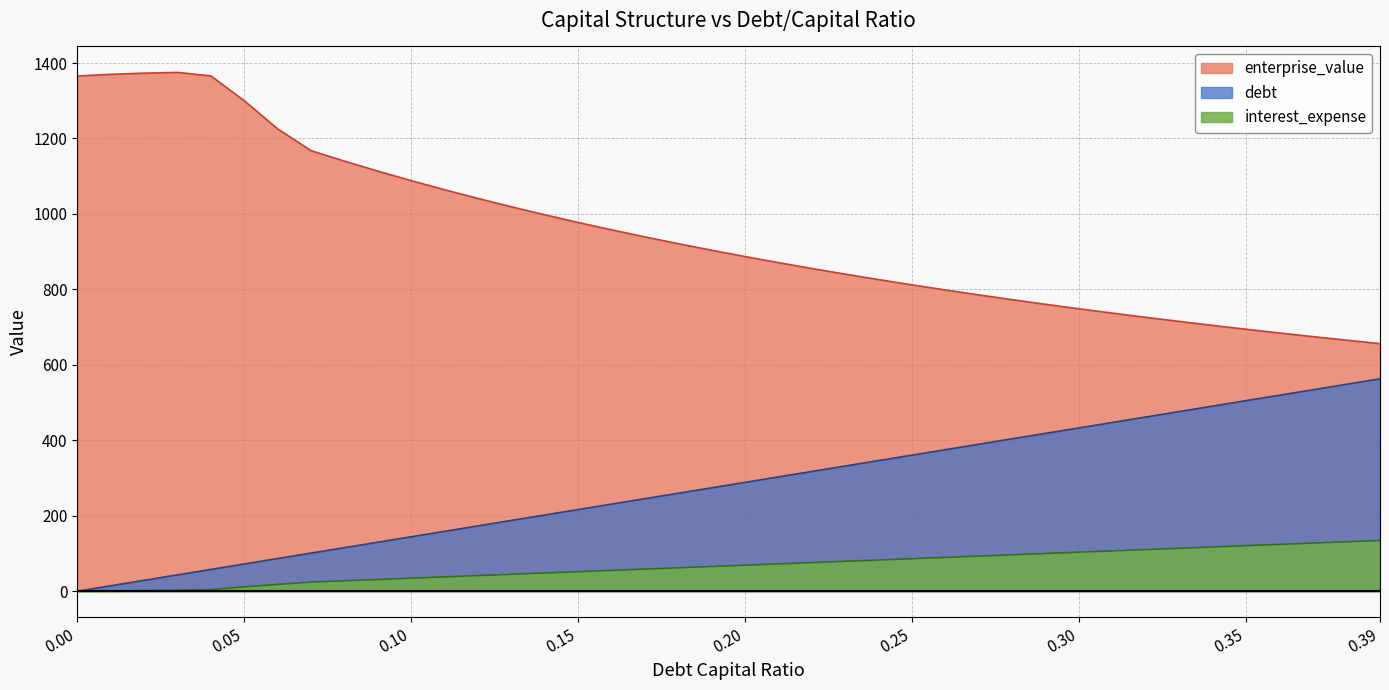

True or false: interest_expense and debt cross at least once.

False